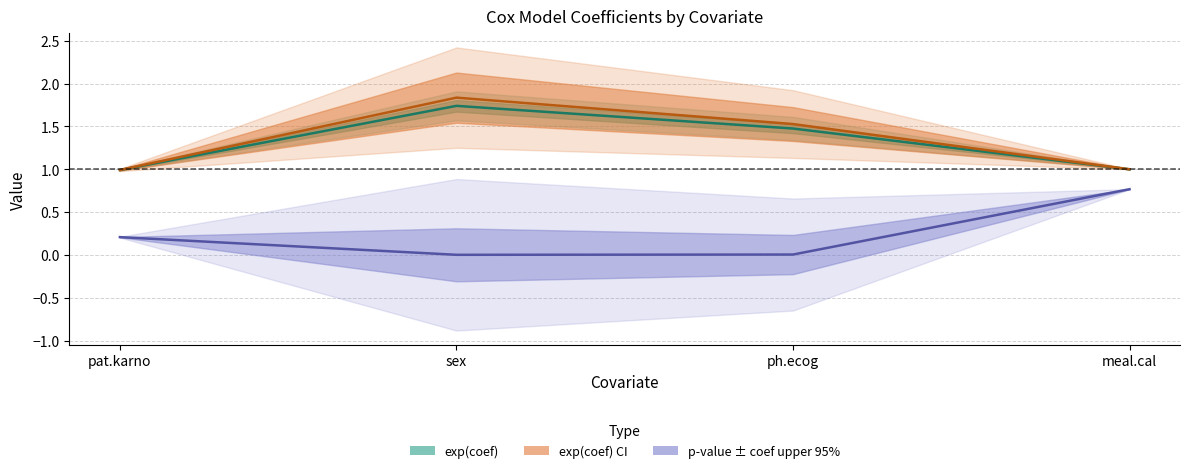

Between ph.ecog and pat.karno, which is larger?

ph.ecog